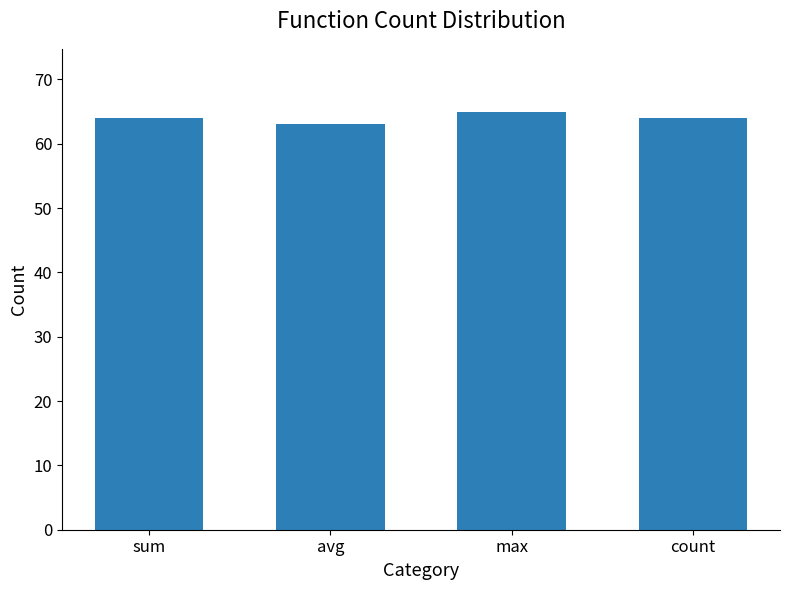

Reading left to right, transcribe all the data shown in this chart.

64	63	65	64